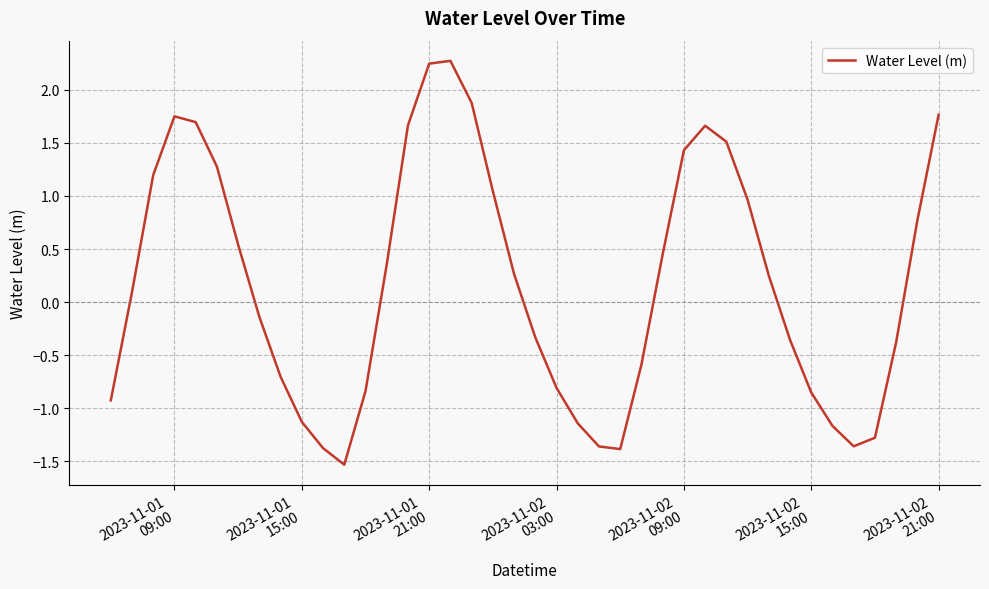

What is the difference between the maximum and minimum values?

3.8